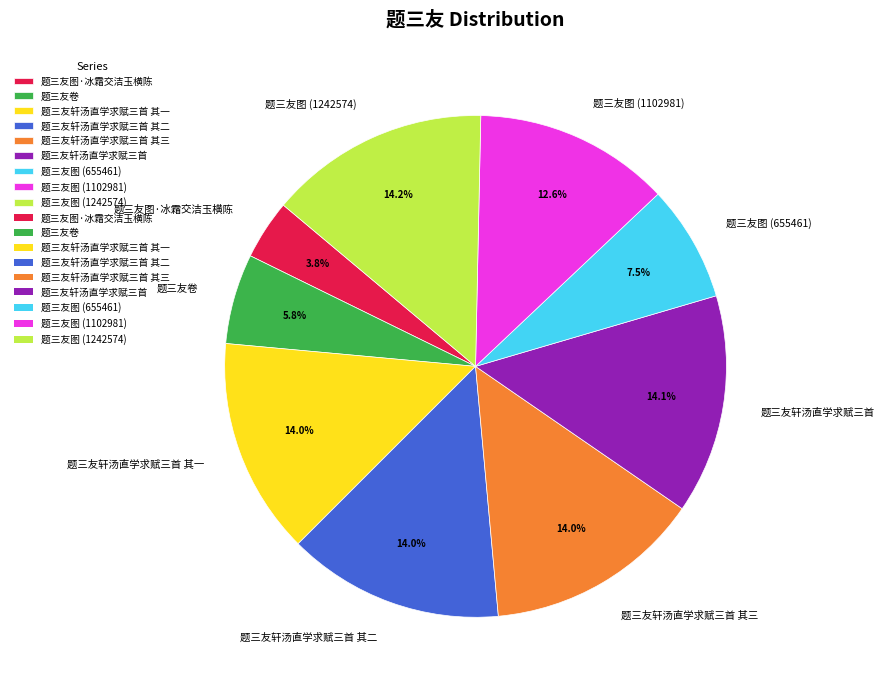

What is the smallest slice in the pie chart?

题三友图·冰霜交洁玉横陈